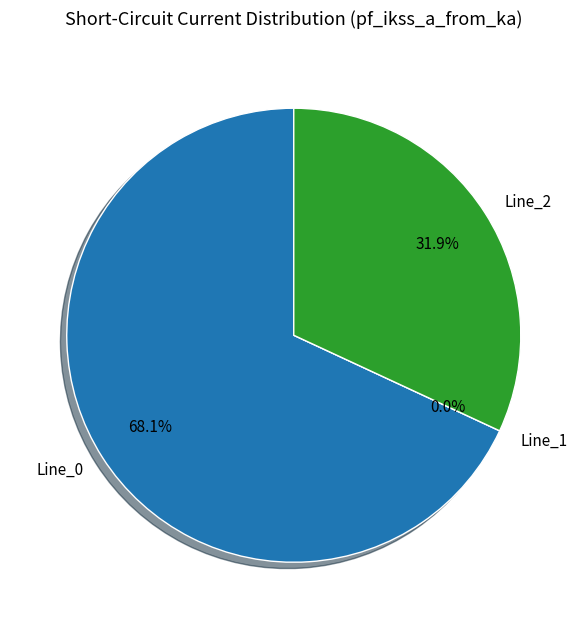

Combined, do Line_0 and Line_1 account for over 50%?

Yes